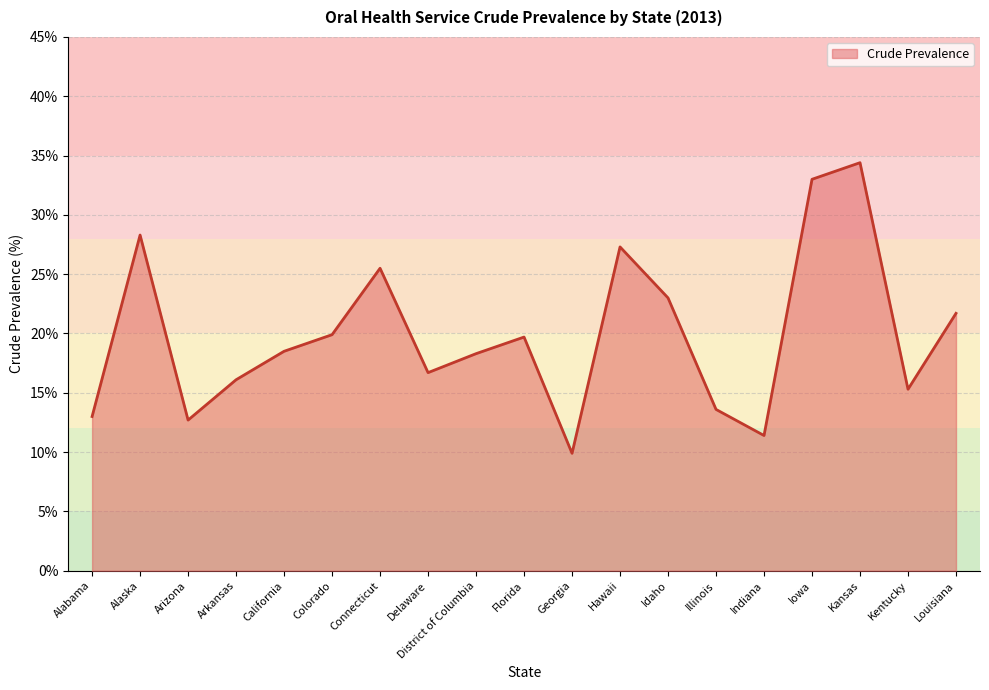

What position from the left is Hawaii?

12